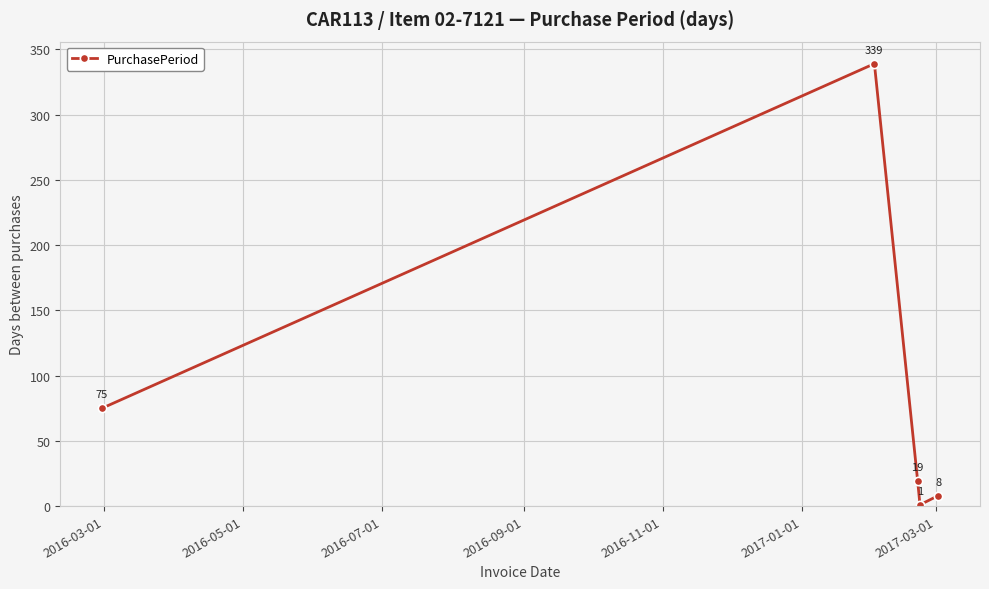

Reading right to left, list all the values displayed in this chart.

8	1	19	339	75